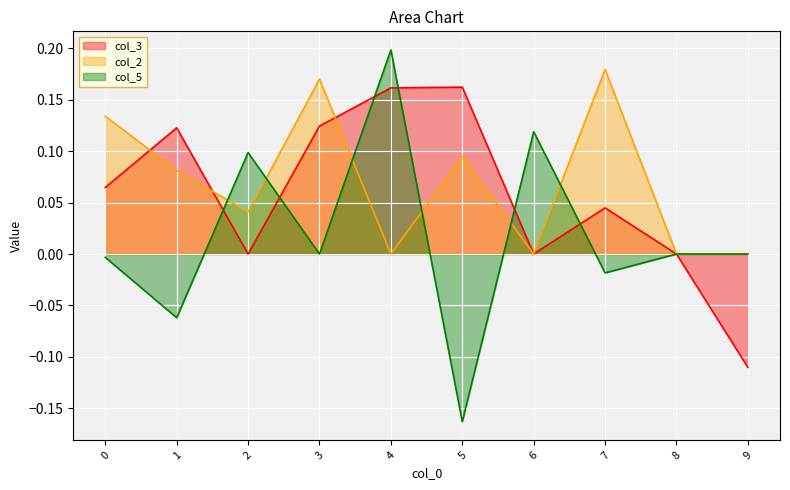

How many lines are shown in the chart?

3